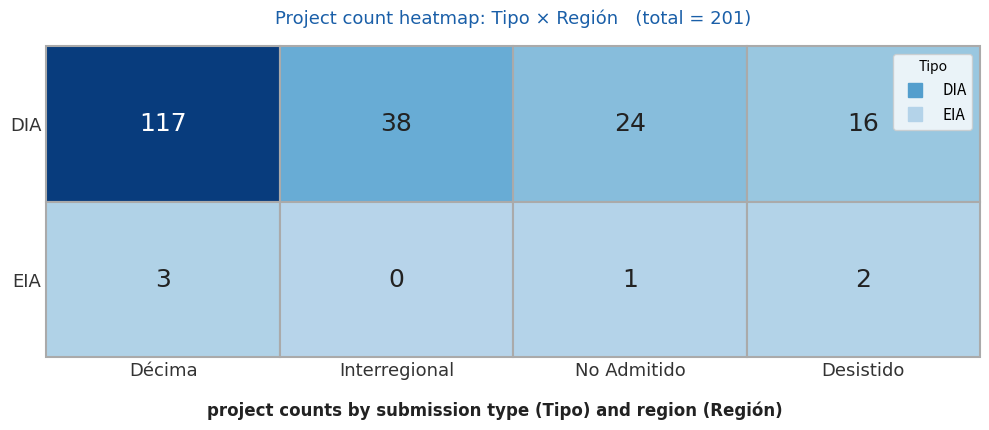

Which series changed the most between Décima and Desistido/Other?

DIA